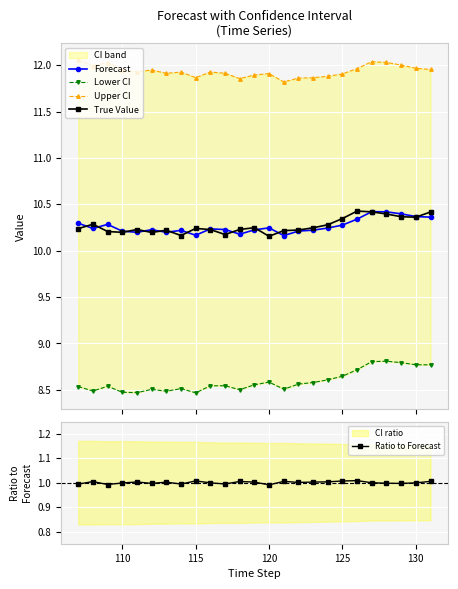

Count the Forecast values in the range 10 to 11.

25